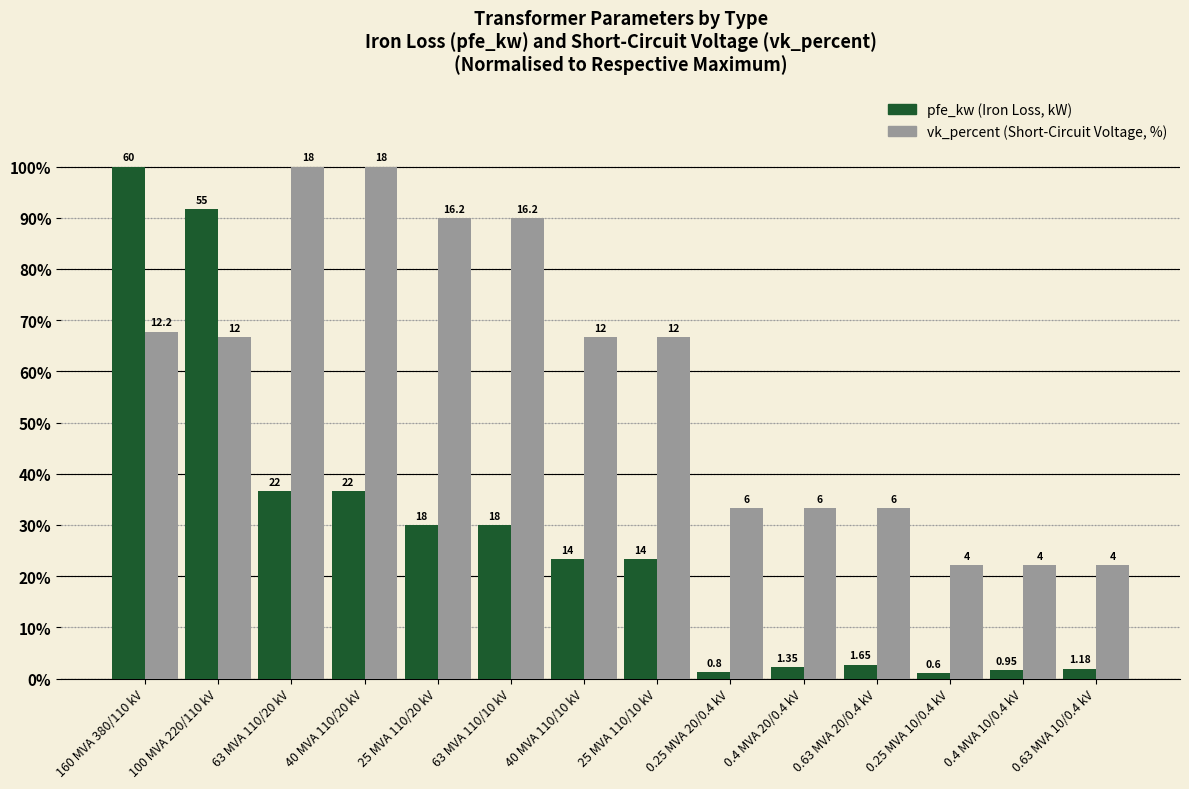

What is the label of the 11th bar from the left?

0.63 MVA 20/0.4 kV